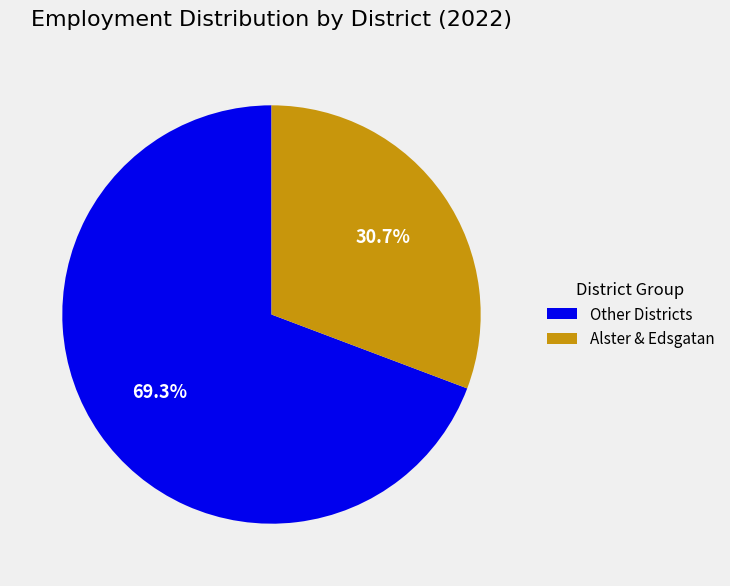

Which category has the biggest portion of the pie?

Other Districts